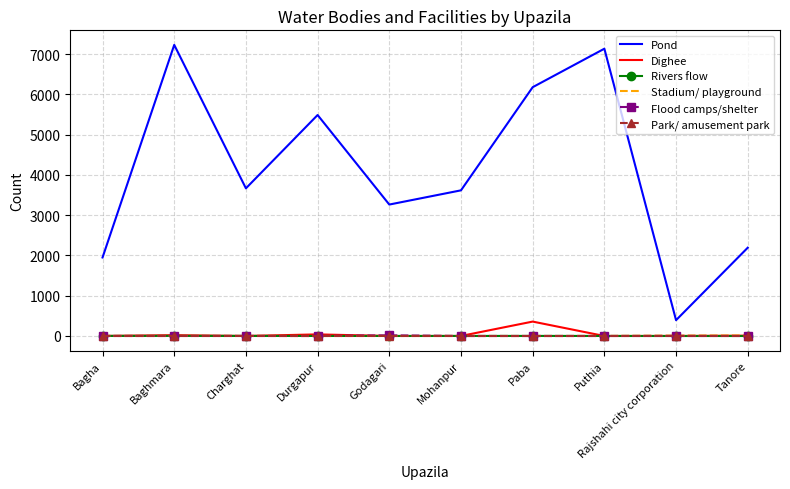

Which series has the widest spread of values?

Pond